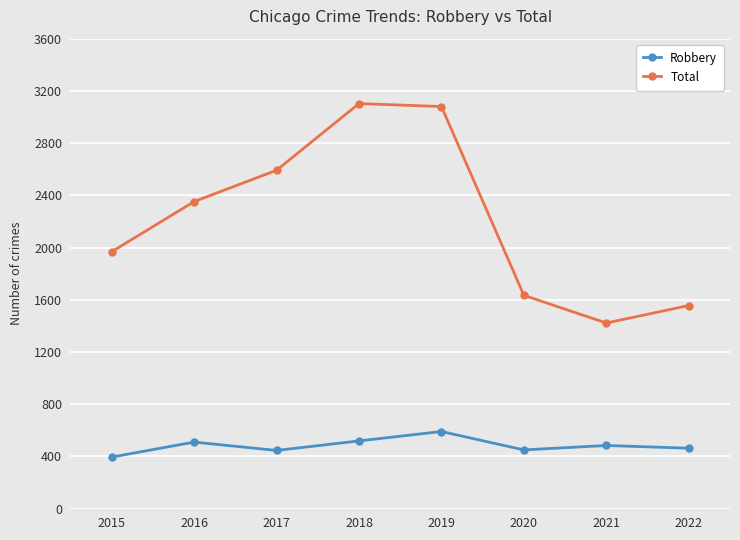

Rank the series by their average value, from highest to lowest.

Total, Robbery